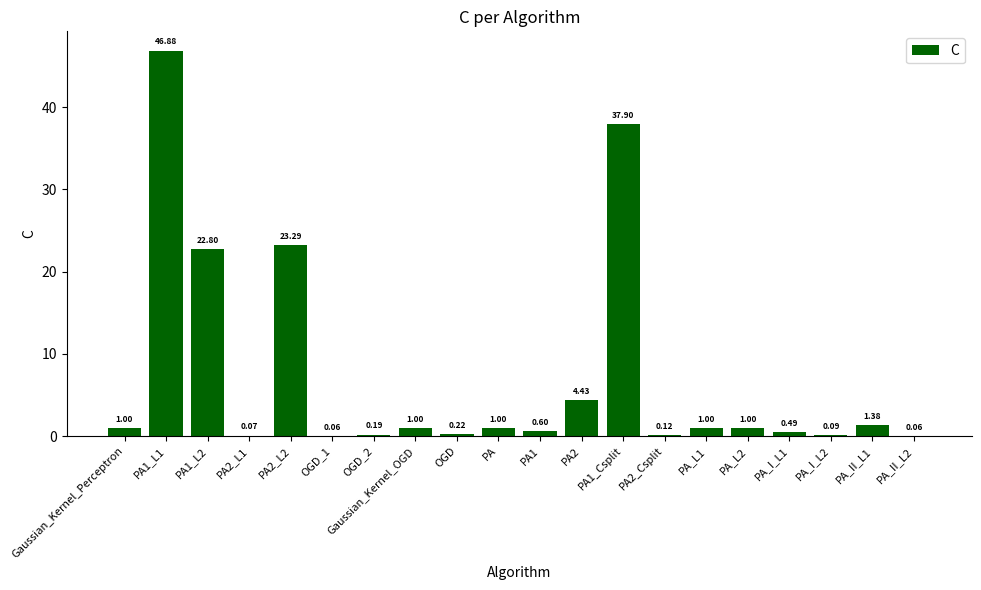

Between PA2_L1 and PA_II_L1, which is larger?

PA_II_L1